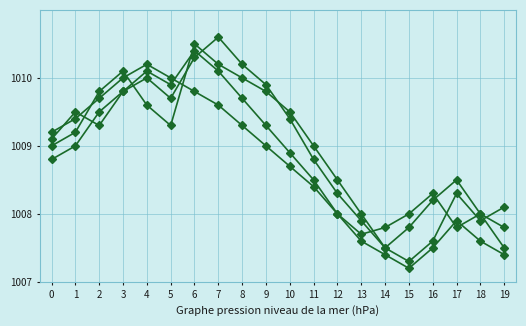

What is the spread (max minus min) of values at 14?

0.4